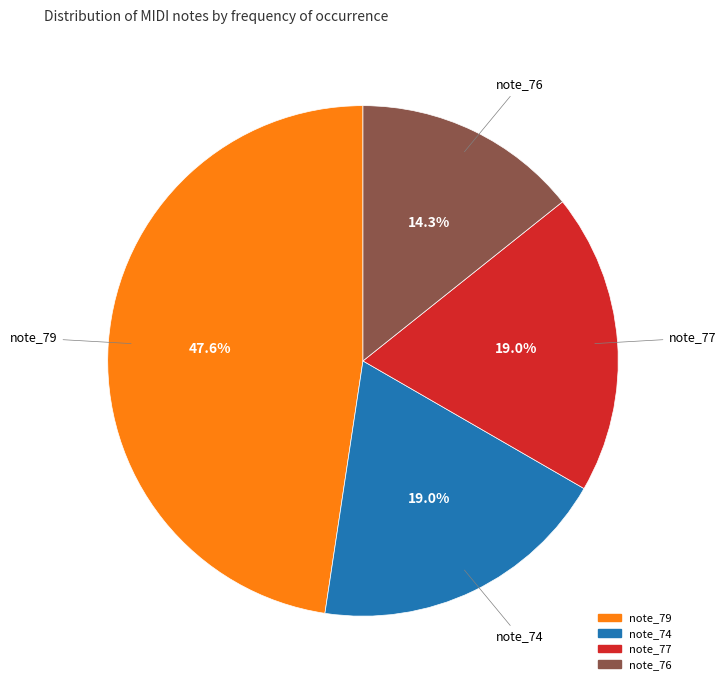

Is there any slice that represents more than half of the pie?

No